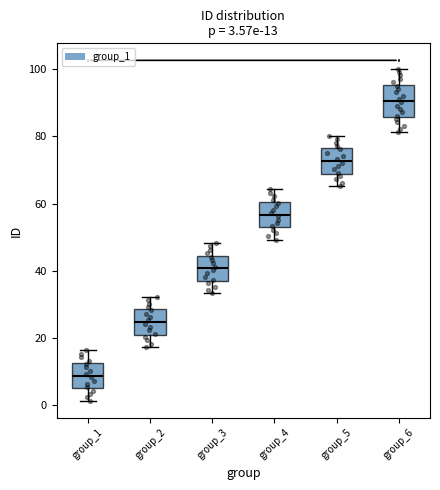

Which box's median line is the lowest?

group_1